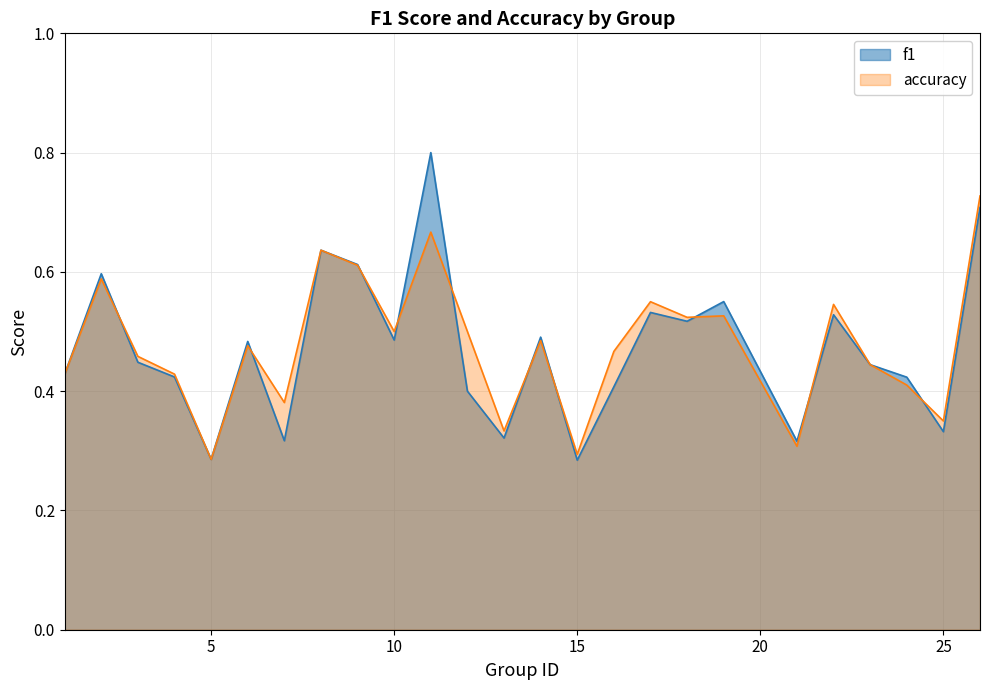

Does the chart display data point markers on the line(s)?

No